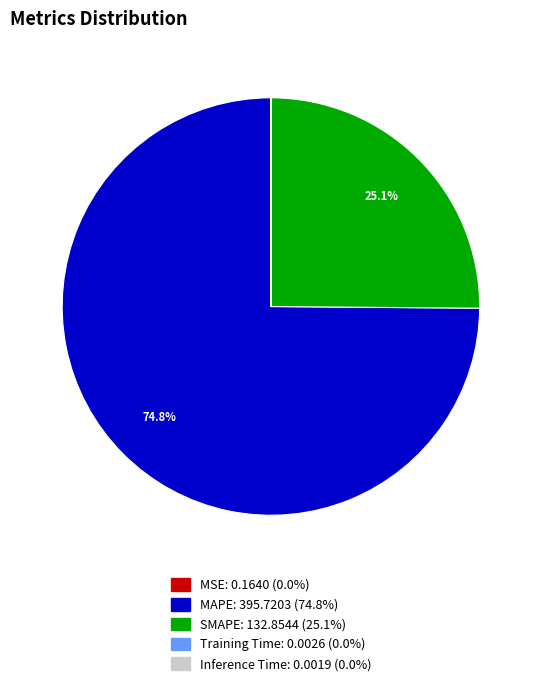

Is the sum of SMAPE and MAPE greater than half?

Yes